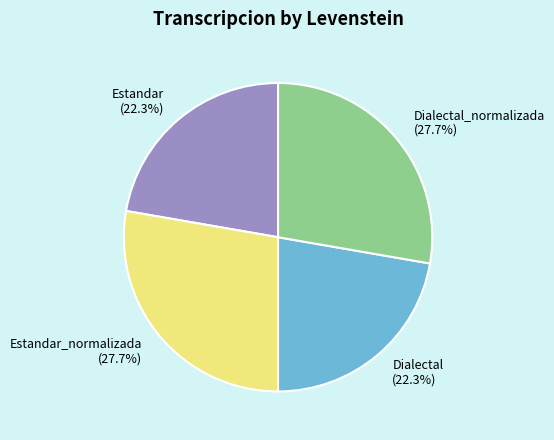

Does any single category account for the majority?

No